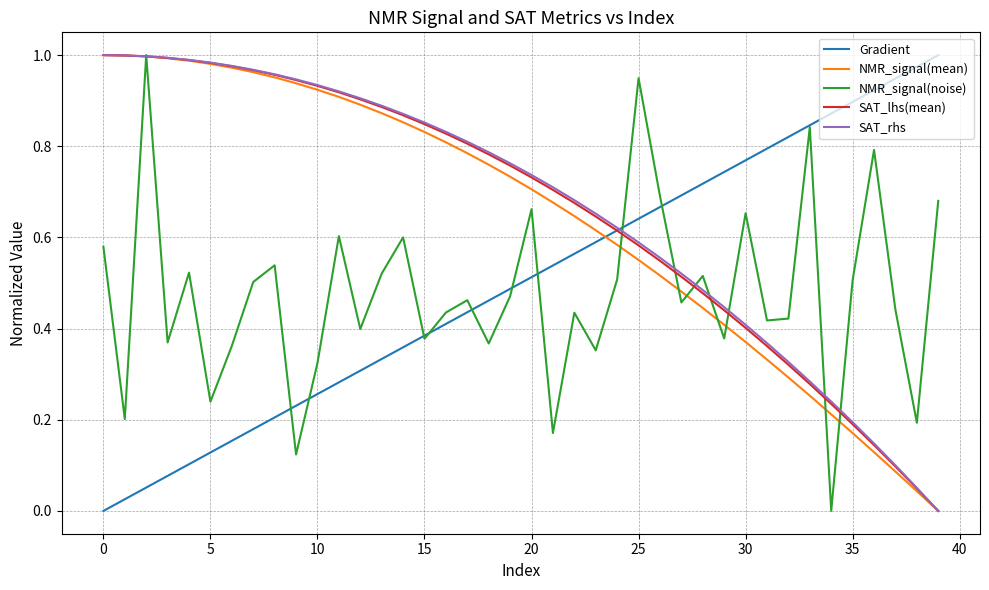

List the series in order of their peak value, highest first.

Gradient, NMR_signal(mean), NMR_signal(noise), SAT_lhs(mean), SAT_rhs